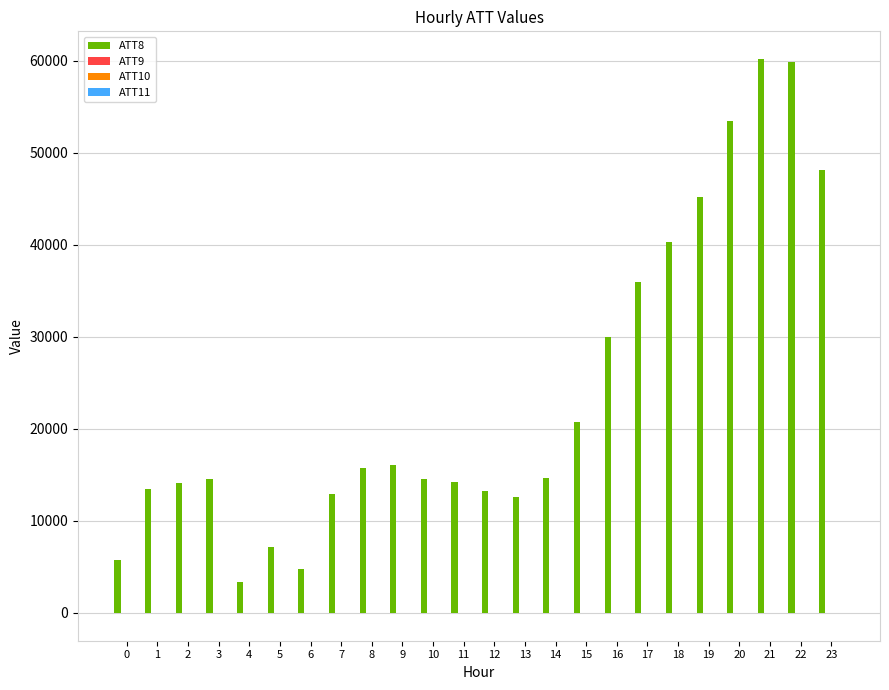

Which series has the largest total across all categories?

ATT8